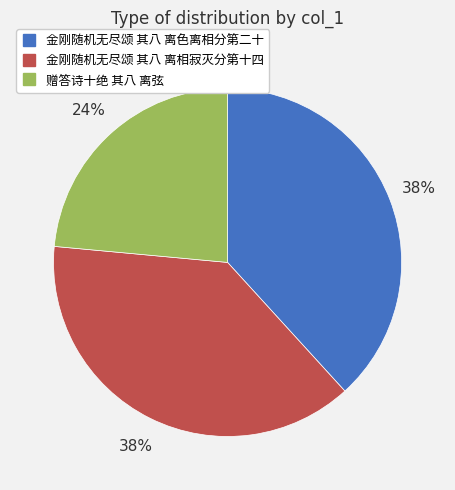

Rank the categories by value from lowest to highest.

赠答诗十绝 其八 离弦, 金刚随机无尽颂 其八 离色离相分第二十, 金刚随机无尽颂 其八 离相寂灭分第十四